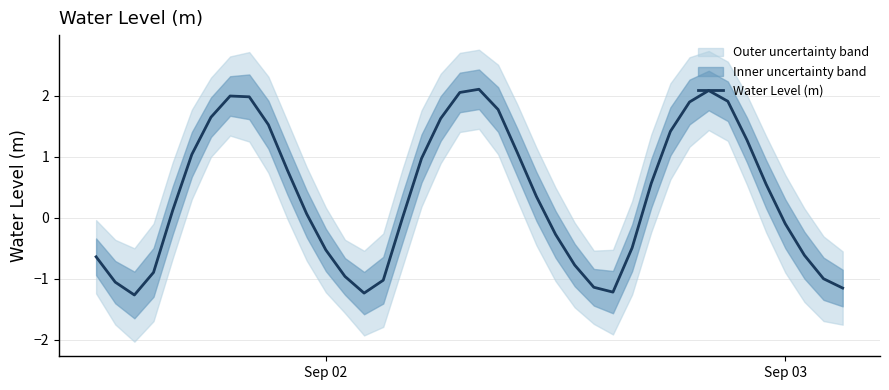

Reading left to right, what are all the values shown in this chart?

-0.6	-1.1	-1.3	-0.9	0.1	1.0	1.6	2.0	2.0	1.5	0.8	0.1	-0.5	-1.0	-1.2	-1.0	-0.0	1.0	1.6	2.1	2.1	1.8	1.1	0.3	-0.3	-0.8	-1.1	-1.2	-0.5	0.6	1.4	1.9	2.1	1.9	1.3	0.5	-0.1	-0.6	-1.0	-1.2